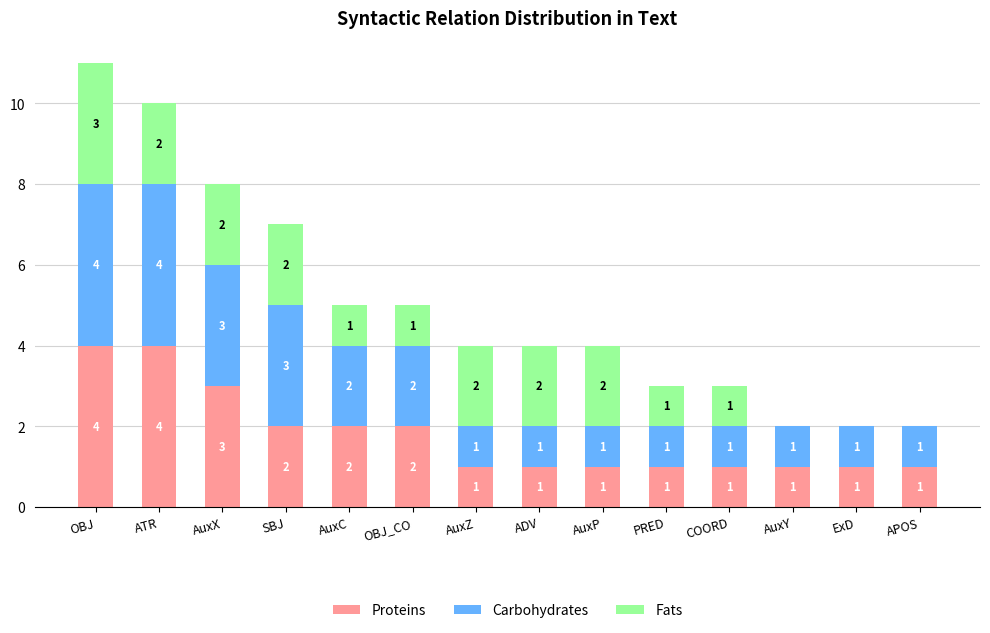

True or false: Proteins has a value of 0 at AuxP.

False